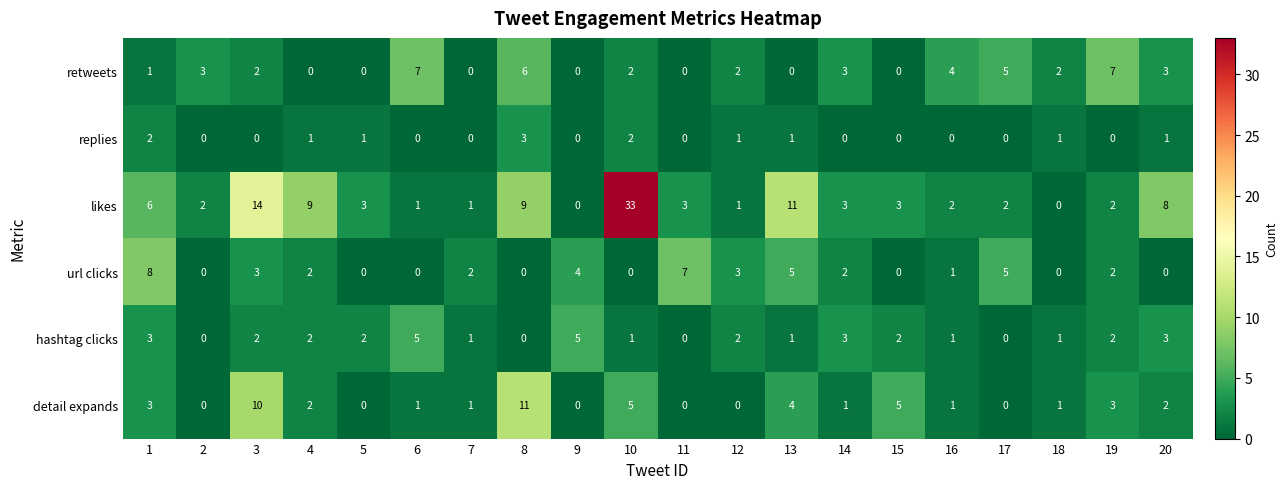

Which series has the largest range (max minus min)?

likes